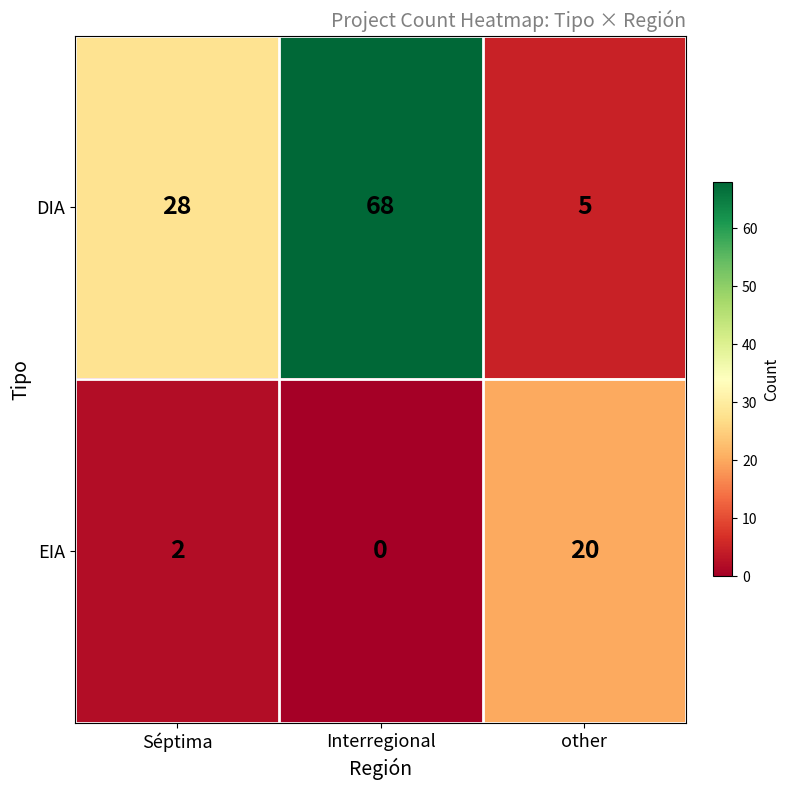

What is the difference between the maximum and second lowest values in the EIA series?

18